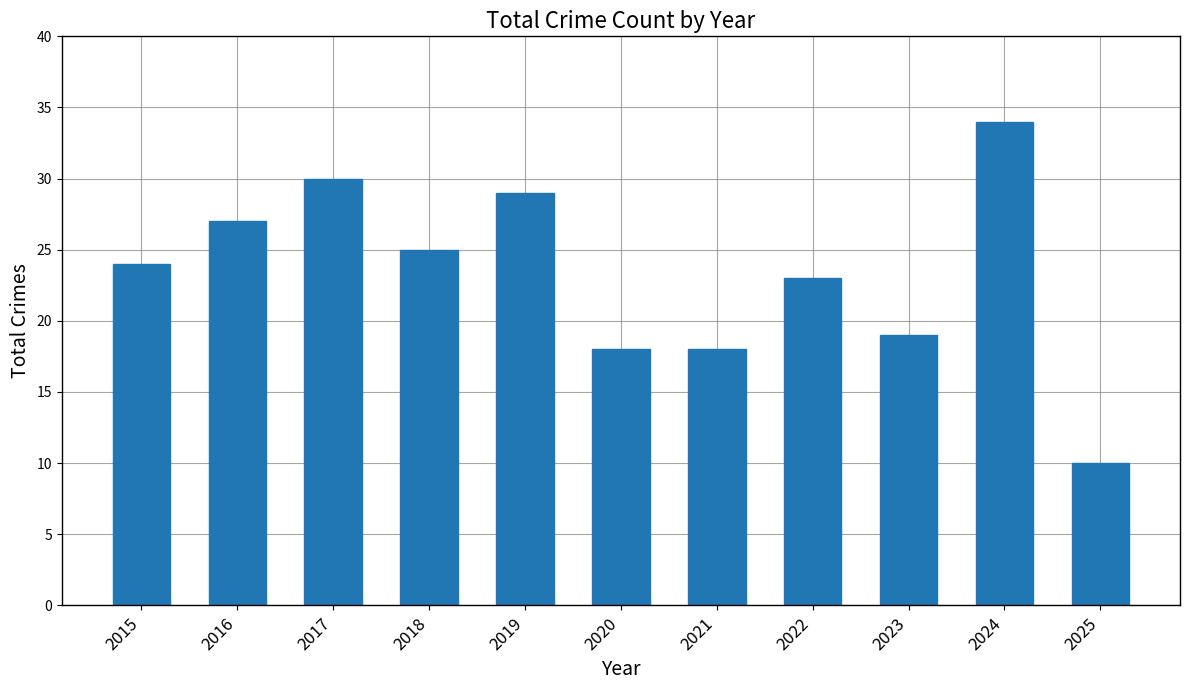

What is the difference between the maximum and second lowest values?

16